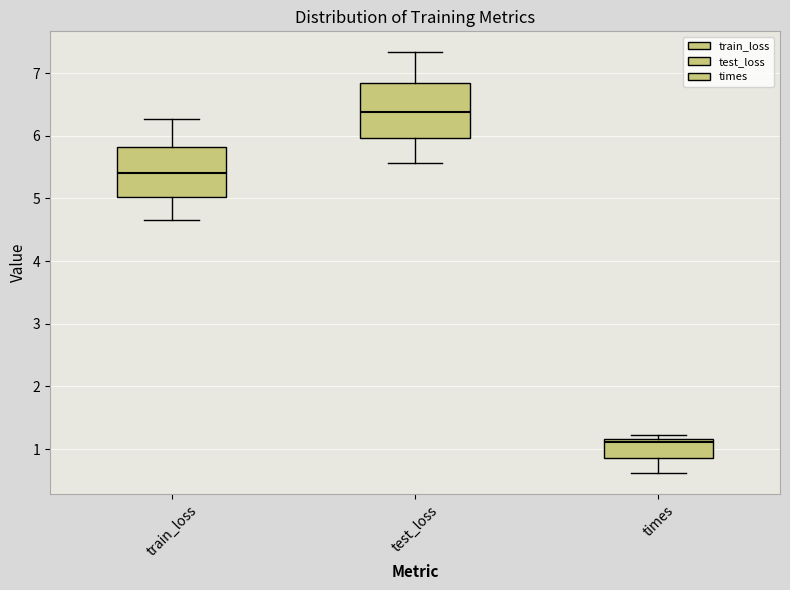

Which box's median line is the lowest?

times